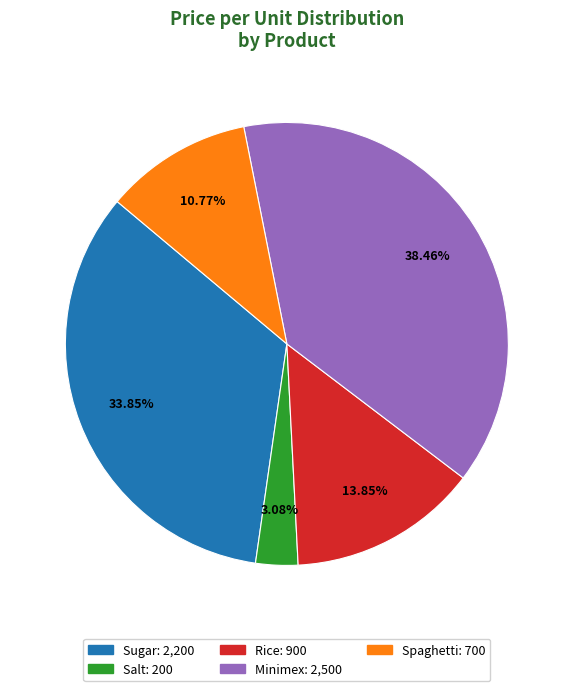

Rank the categories by value from highest to lowest.

Minimex, Sugar, Rice, Spaghetti, Salt